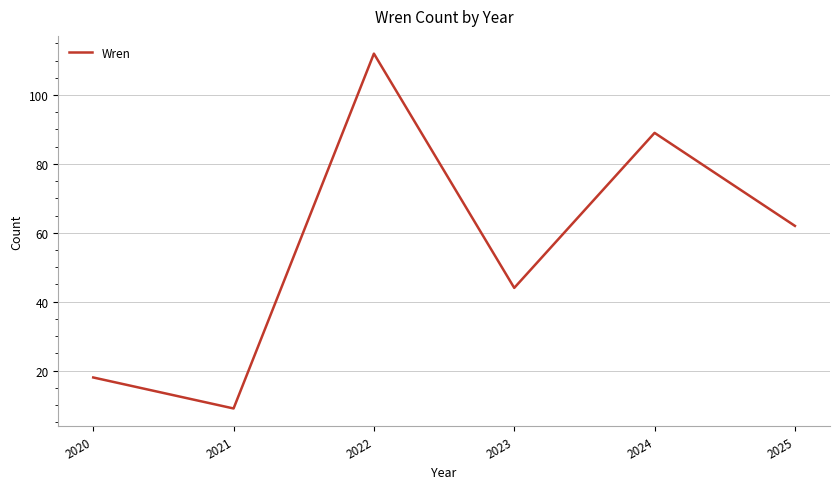

List the labels in order of value, largest first.

2022, 2024, 2025, 2023, 2020, 2021